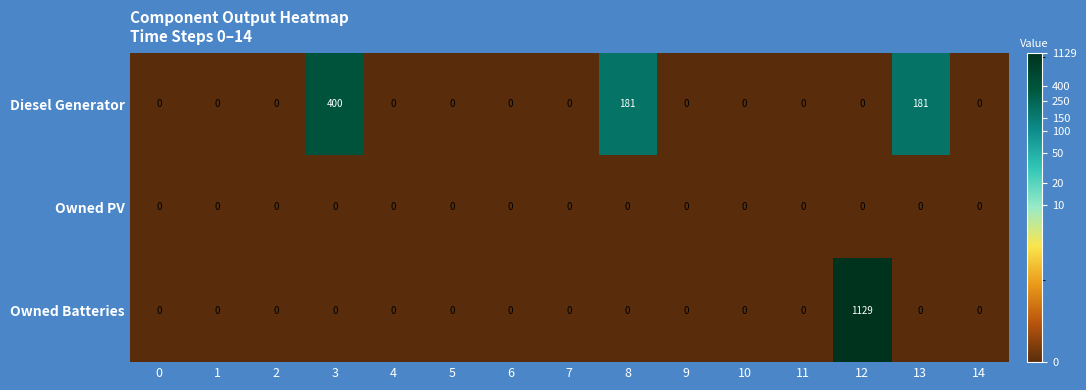

List the series in order of their peak value, highest first.

Owned Batteries, Diesel Generator, Owned PV